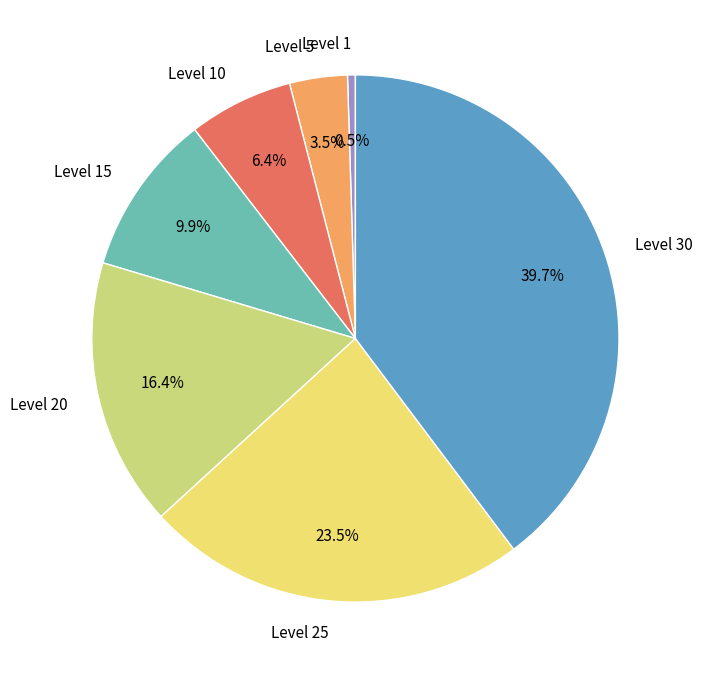

To the nearest percent, what portion does Level 30 represent?

40%